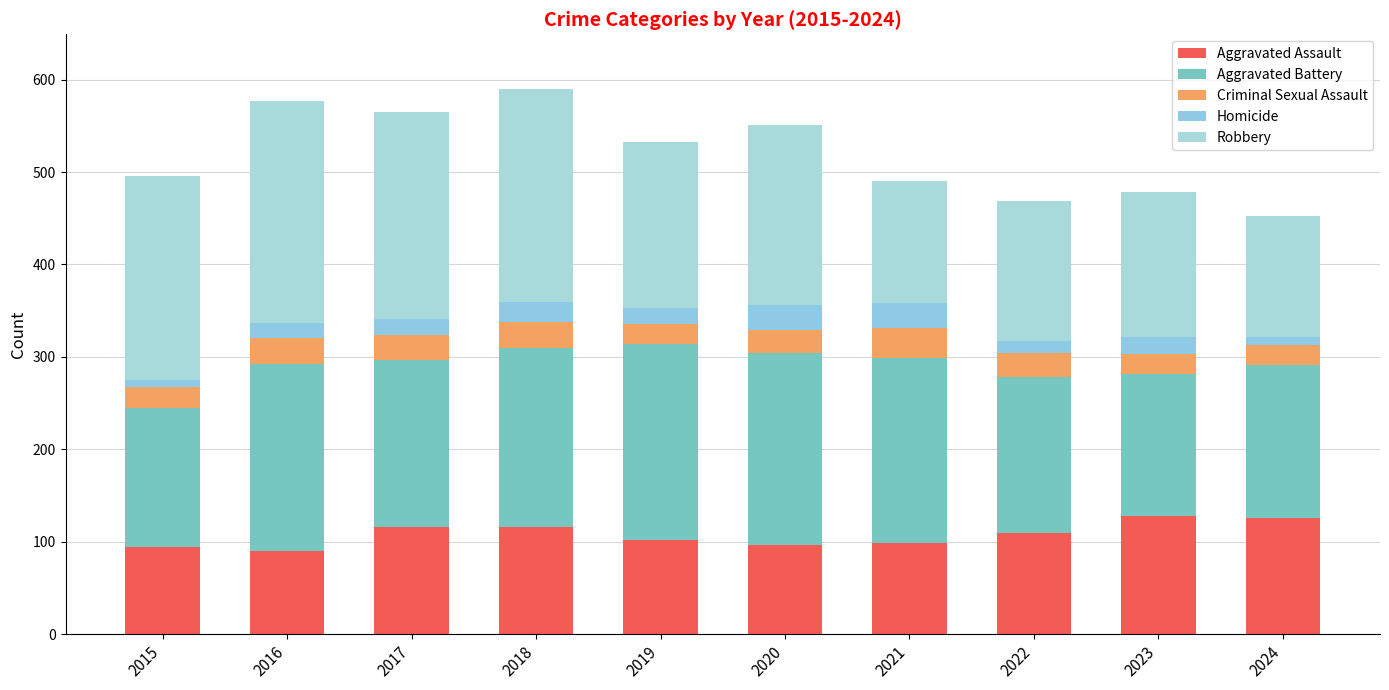

Where does the Criminal Sexual Assault series first go above 26?

2016